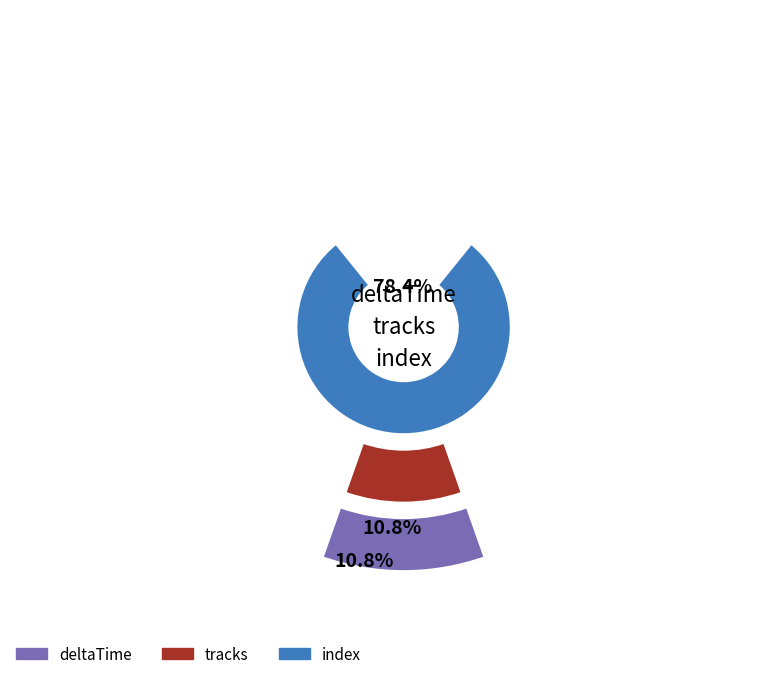

What is the ratio of the value at index to the value at tracks?

7.2